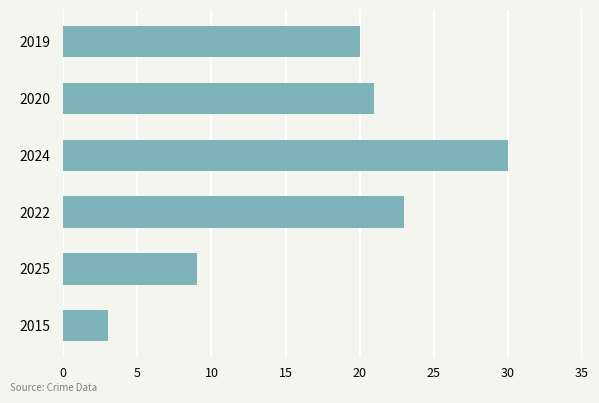

Between 2022 and 2019, which is larger?

2022